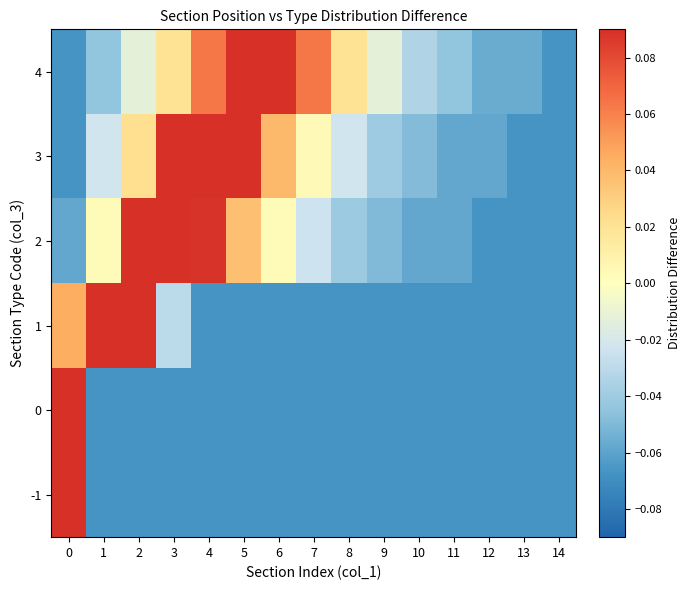

Reading right to left, what are all the values shown in this chart?

row_0: -0.1	-0.1	-0.1	-0.1	-0.1	-0.1	-0.1	-0.1	-0.1	-0.1	-0.1	-0.1	-0.1	-0.1	0.9
row_1: -0.1	-0.1	-0.1	-0.1	-0.1	-0.1	-0.1	-0.1	-0.1	-0.1	-0.1	-0.1	-0.1	-0.1	0.9
row_2: -0.1	-0.1	-0.1	-0.1	-0.1	-0.1	-0.1	-0.1	-0.1	-0.1	-0.1	-0.0	0.1	0.6	0.0
row_3: -0.1	-0.1	-0.1	-0.1	-0.1	-0.0	-0.0	-0.0	0.0	0.0	0.1	0.2	0.1	0.0	-0.1
row_4: -0.1	-0.1	-0.1	-0.1	-0.0	-0.0	-0.0	0.0	0.0	0.1	0.2	0.1	0.0	-0.0	-0.1
row_5: -0.1	-0.1	-0.1	-0.0	-0.0	-0.0	0.0	0.1	0.1	0.1	0.1	0.0	-0.0	-0.0	-0.1